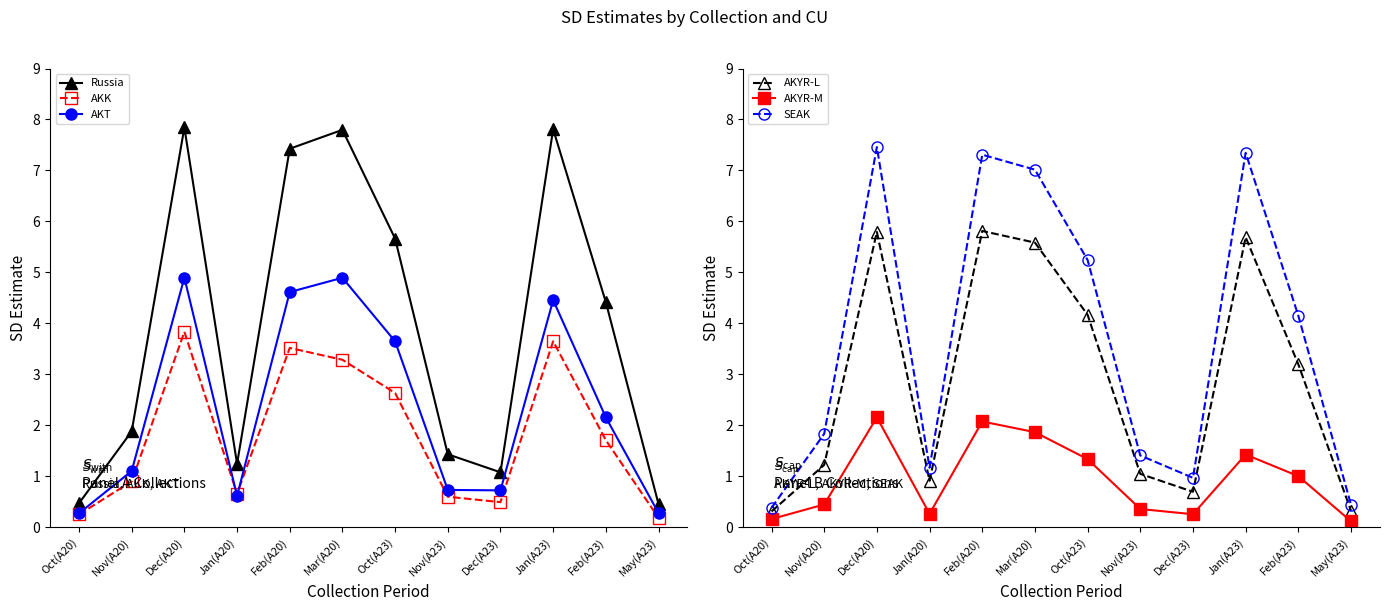

How many interior local peaks does the AKYR-L series have?

3